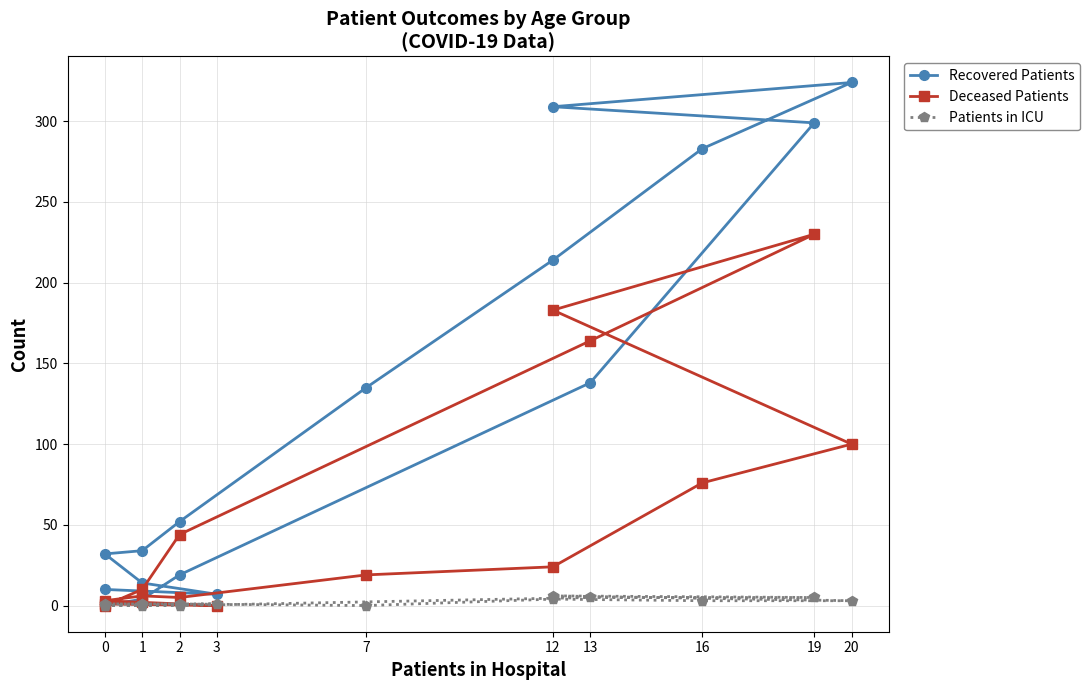

The Deceased Patients series shows 1 at 2. True or false?

False